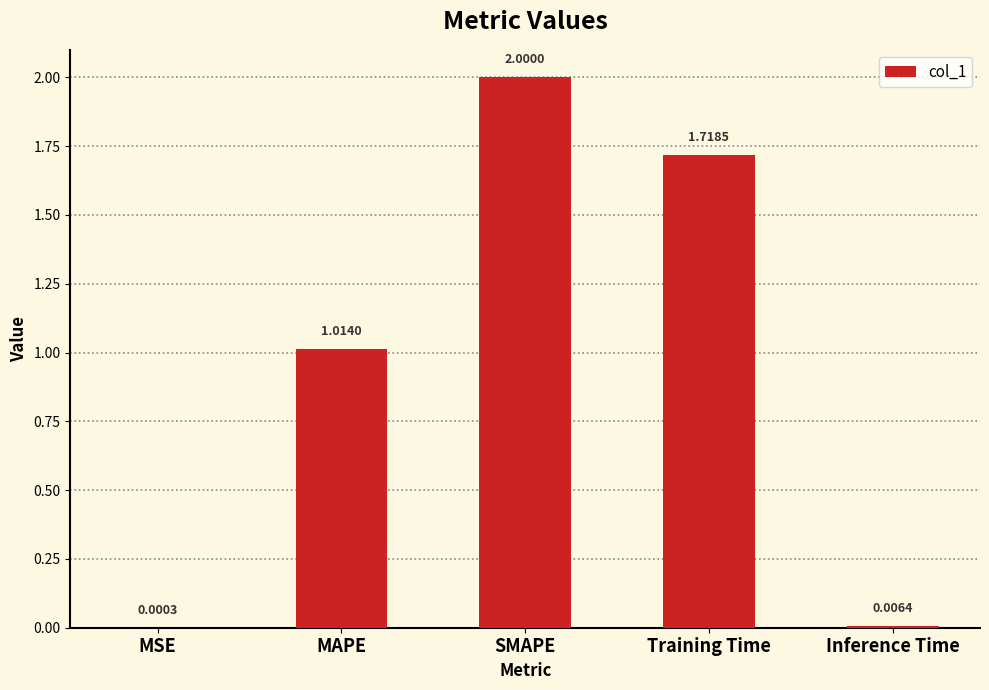

What is the change in value from MSE to Training Time?

+1.7